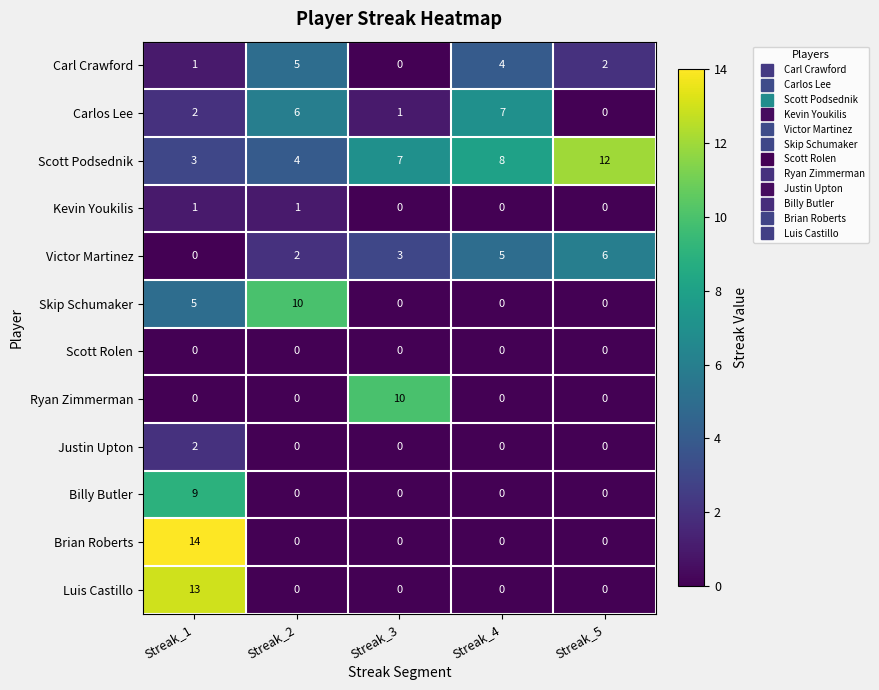

At how many categories does at least one series exceed 1?

5